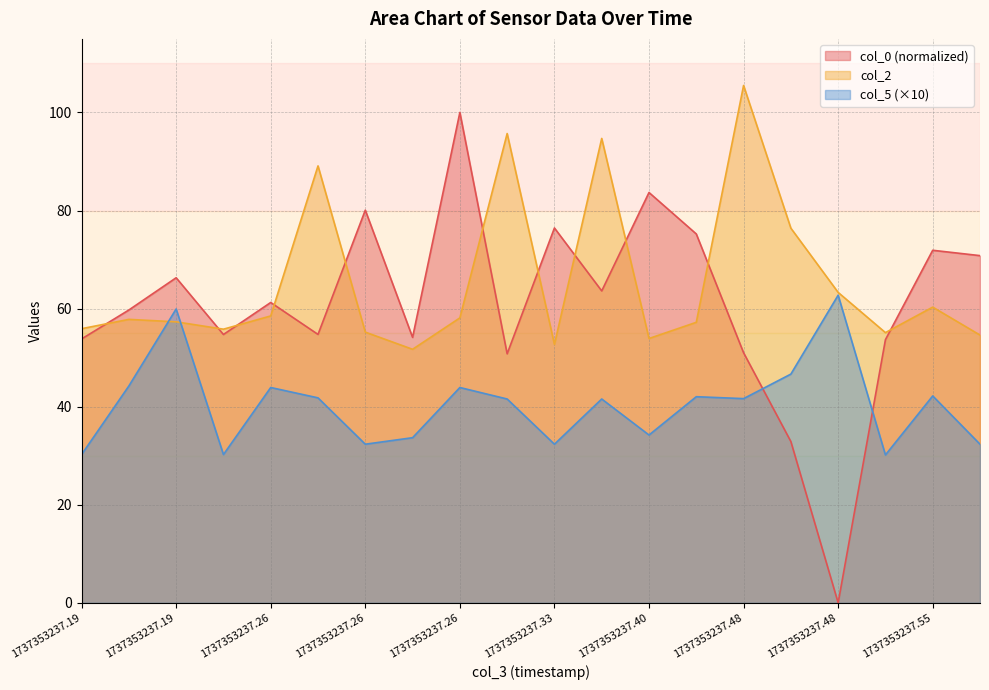

True or false: col_0 has more than 1 interior local peaks.

True